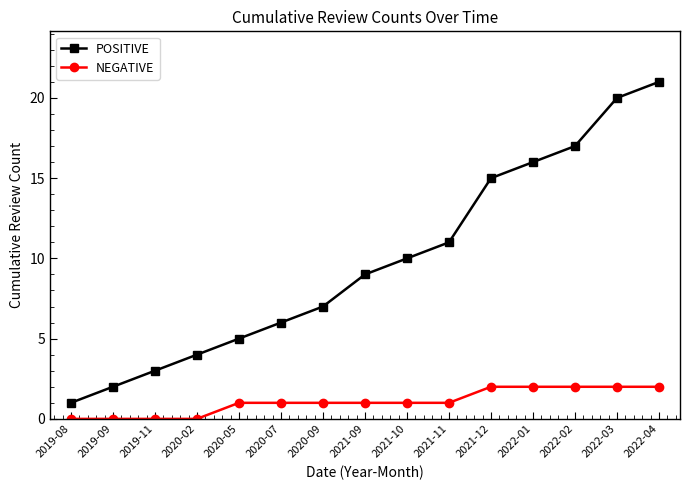

The value of POSITIVE at 2020-05 is 5. True or false?

True